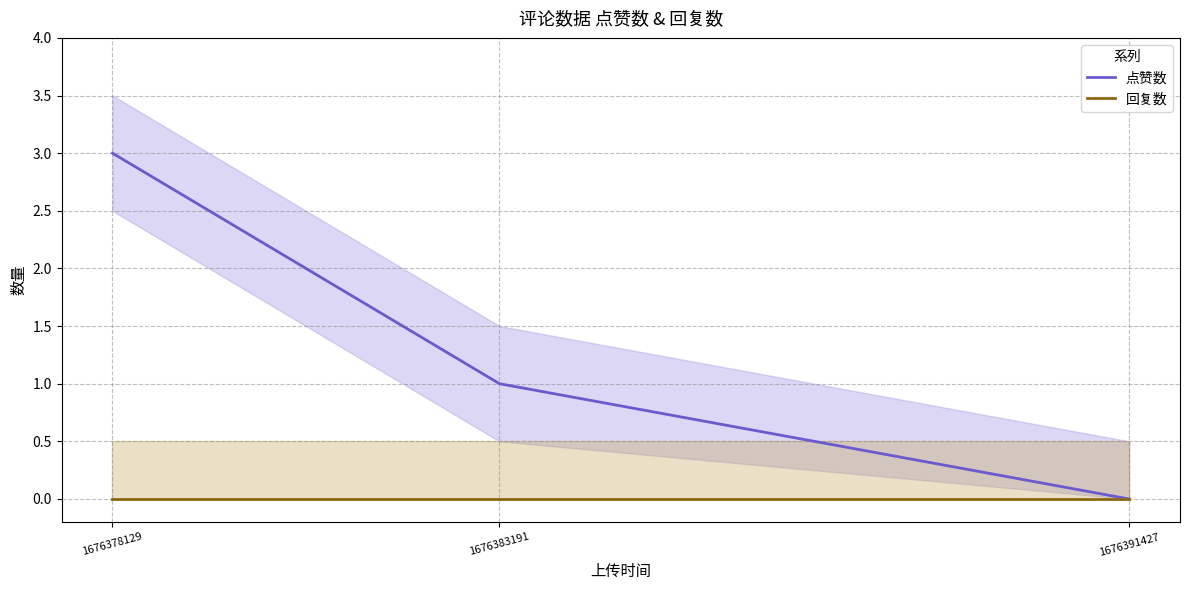

Does the chart display data point markers on the line(s)?

No